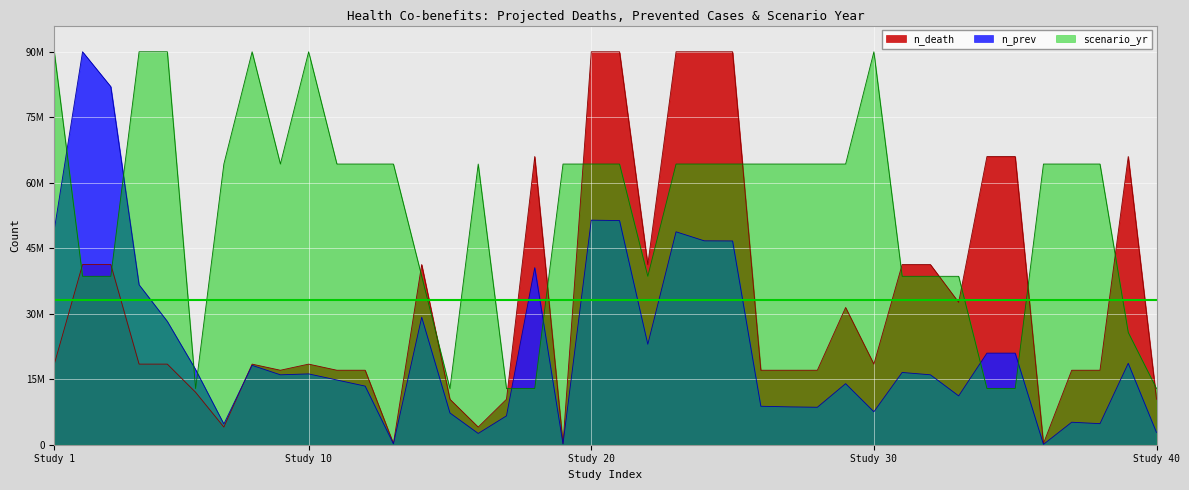

What is the maximum value for n_prev?

3000000.0